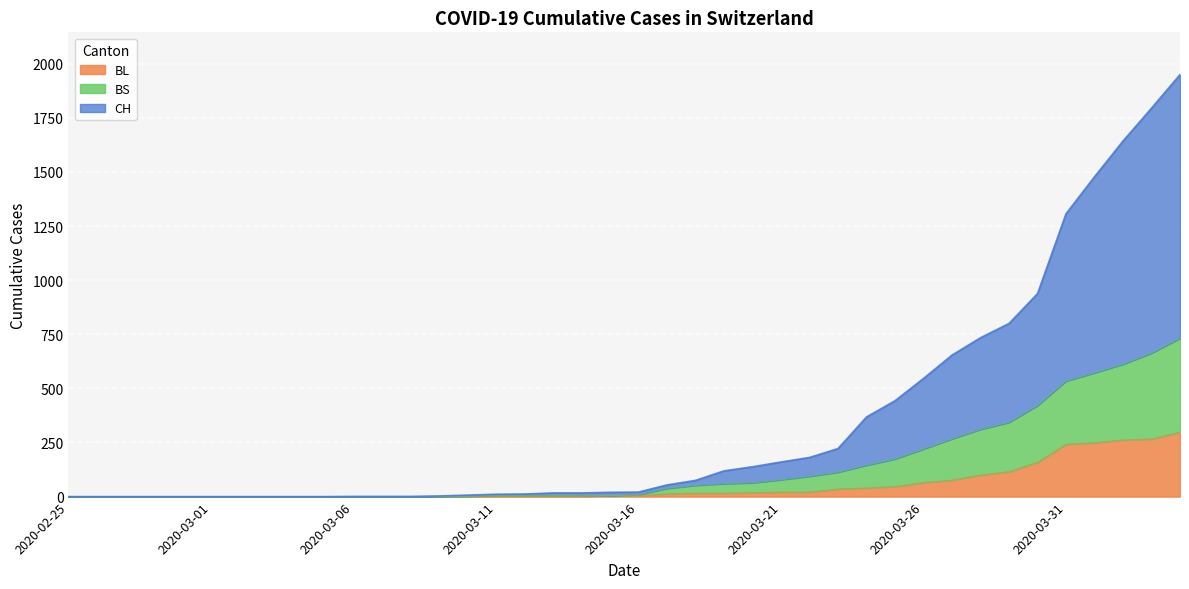

Rank the series by their maximum value, from highest to lowest.

CH, BS, BL